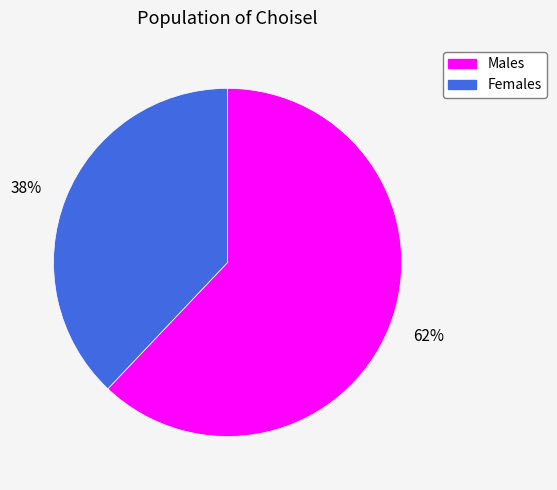

Which category has the smallest portion of the pie?

38%